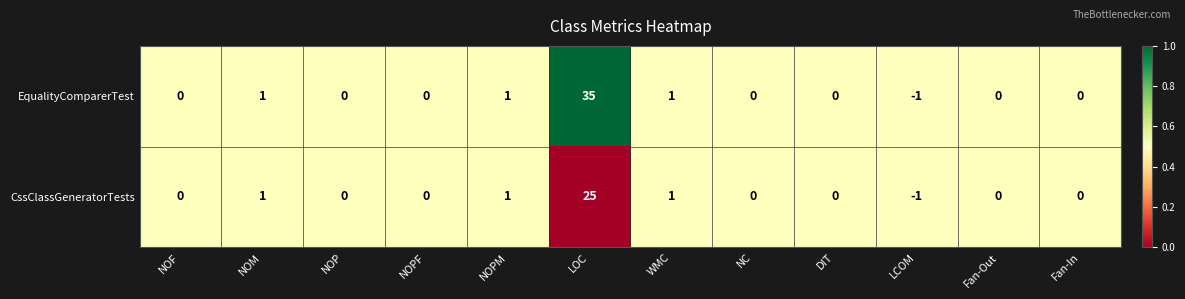

Is it true that EqualityComparerTest equals 15 at NOPF?

False